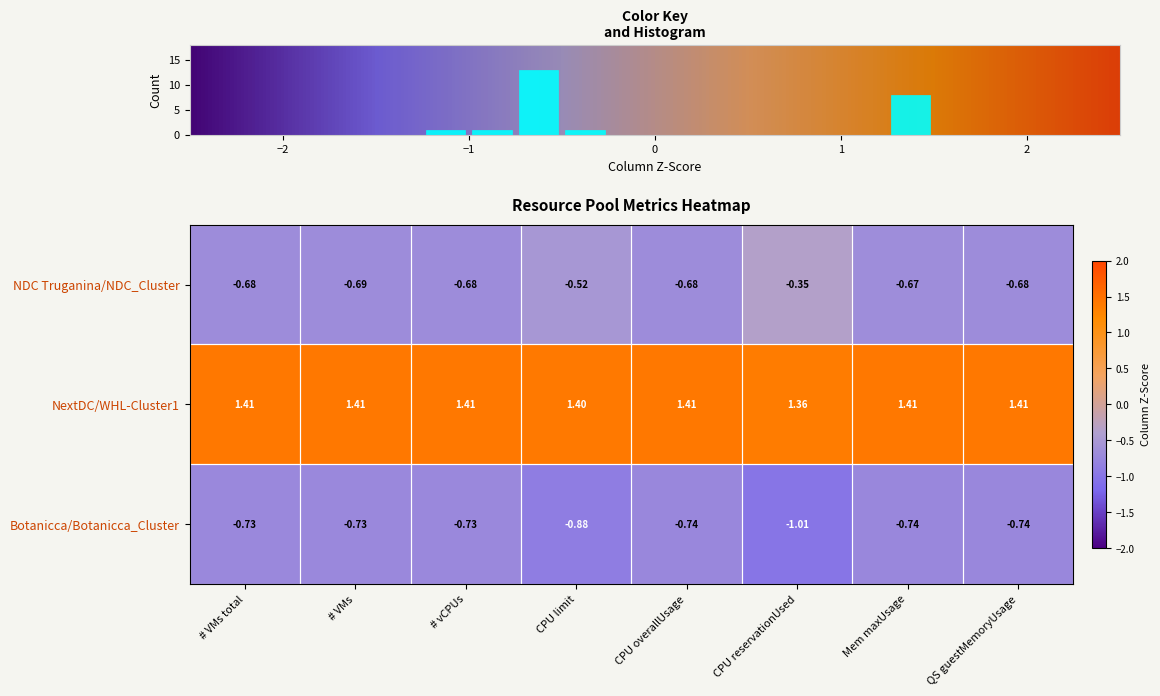

True or false: Botanicca/Botanicca_Cluster has a value of -0.2 at # VMs.

False